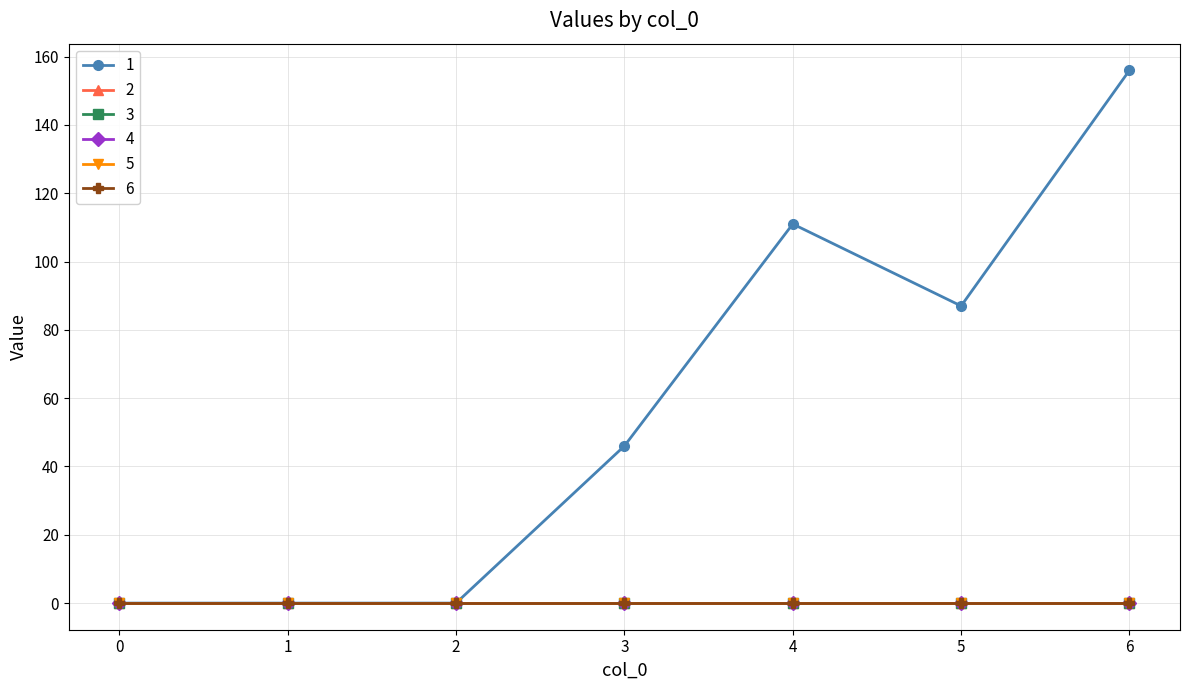

Does the chart have visible grid lines?

Yes